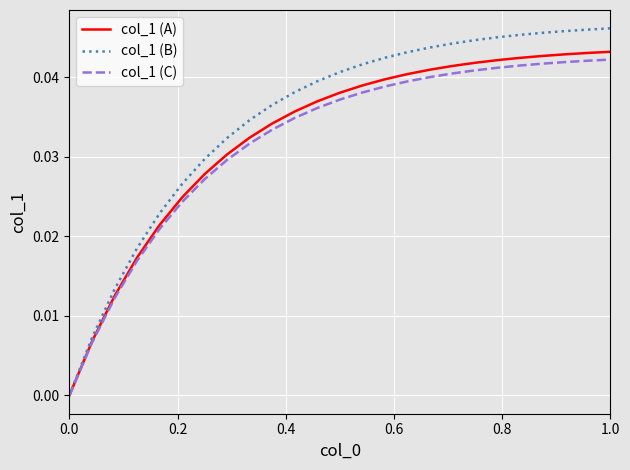

Which series has the largest range (max minus min)?

col_1 (B)